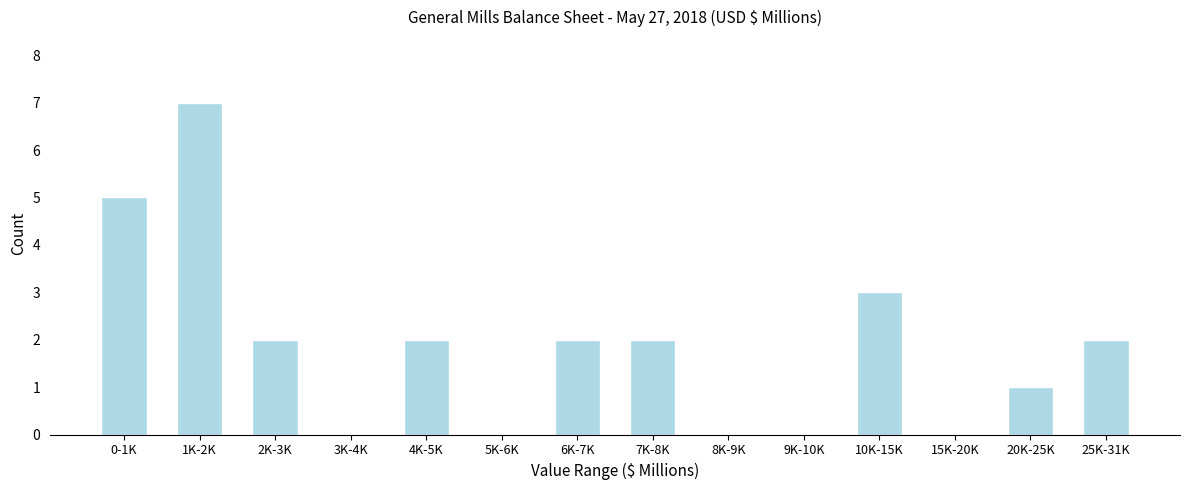

Reading left to right, extract all data points from this chart.

0-1K=5	1K-2K=7	2K-3K=2	3K-4K=0	4K-5K=2	5K-6K=0	6K-7K=2	7K-8K=2	8K-9K=0	9K-10K=0	10K-15K=3	15K-20K=0	20K-25K=1	25K-31K=2